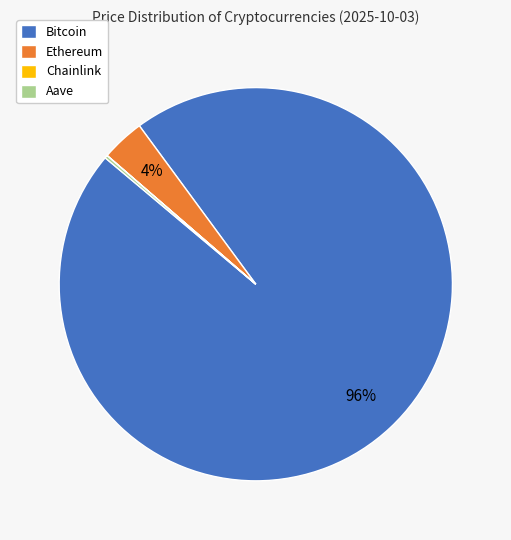

Which category accounts for the majority?

Bitcoin